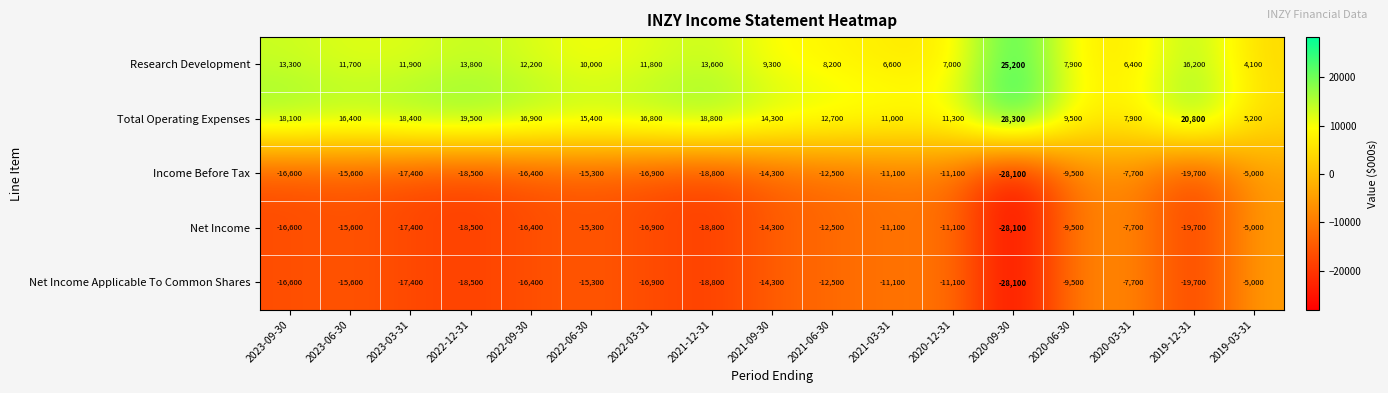

At which category is the sum across all series the highest?

2019-03-31